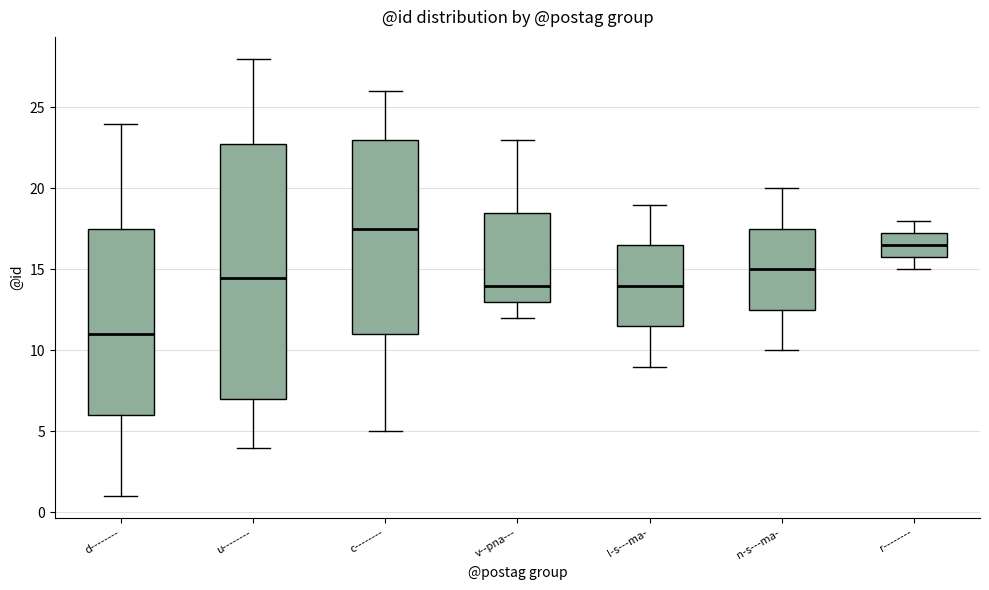

Reading left to right, read every box against the y-axis: the position of its median line, the range the box covers, and the ends of its whiskers. The values are not printed on the chart, so give them approximately, as read against the axis.

d--------: median 11.0, box 6.0 to 17.5, whiskers 1.0 to 24.0
u--------: median 14.5, box 7.0 to 23.0, whiskers 4.0 to 28.0
c--------: median 17.5, box 11.0 to 23.0, whiskers 5.0 to 26.0
v--pna---: median 14.0, box 13.0 to 18.5, whiskers 12.0 to 23.0
l-s---ma-: median 14.0, box 11.5 to 16.5, whiskers 9.0 to 19.0
n-s---ma-: median 15.0, box 12.5 to 17.5, whiskers 10.0 to 20.0
r--------: median 16.5, box 16.0 to 17.5, whiskers 15.0 to 18.0